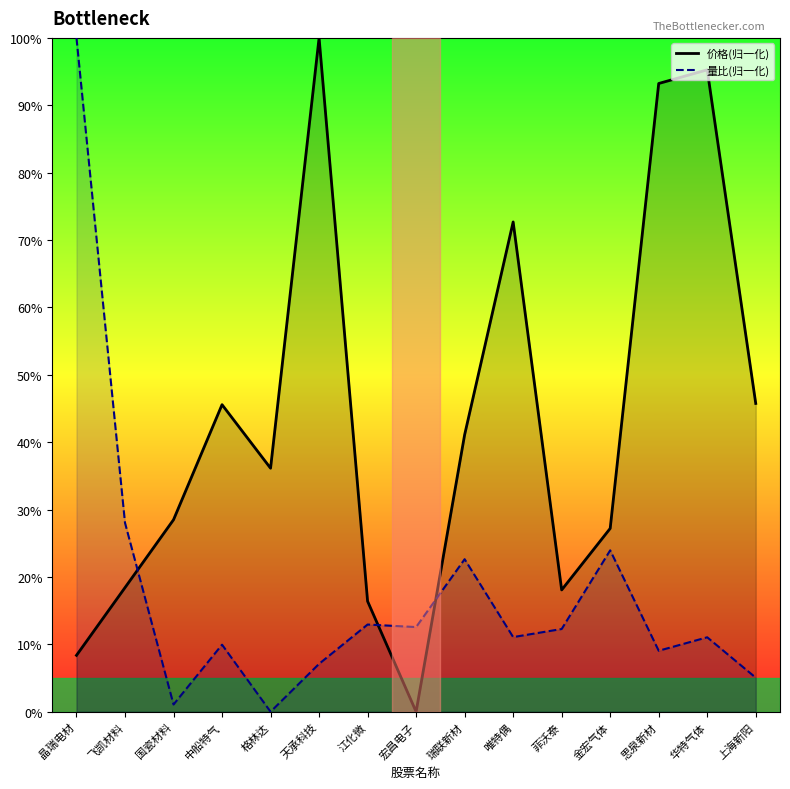

True or false: 价格 has a value of 47.0 at 宏昌电子.

False